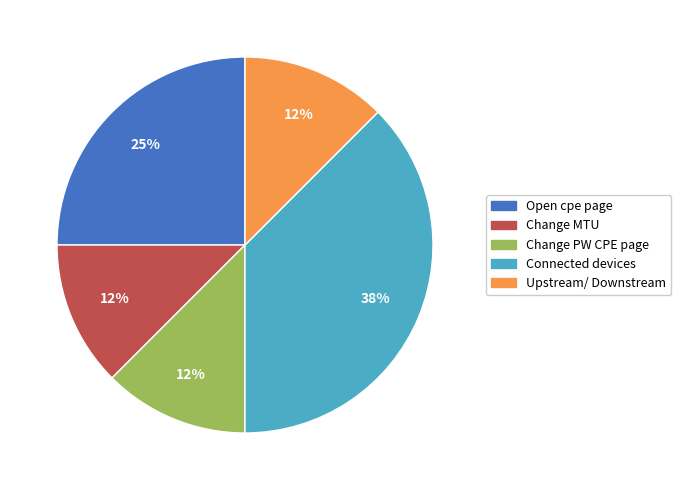

Between Upstream/ Downstream and Connected devices, which is larger?

Connected devices